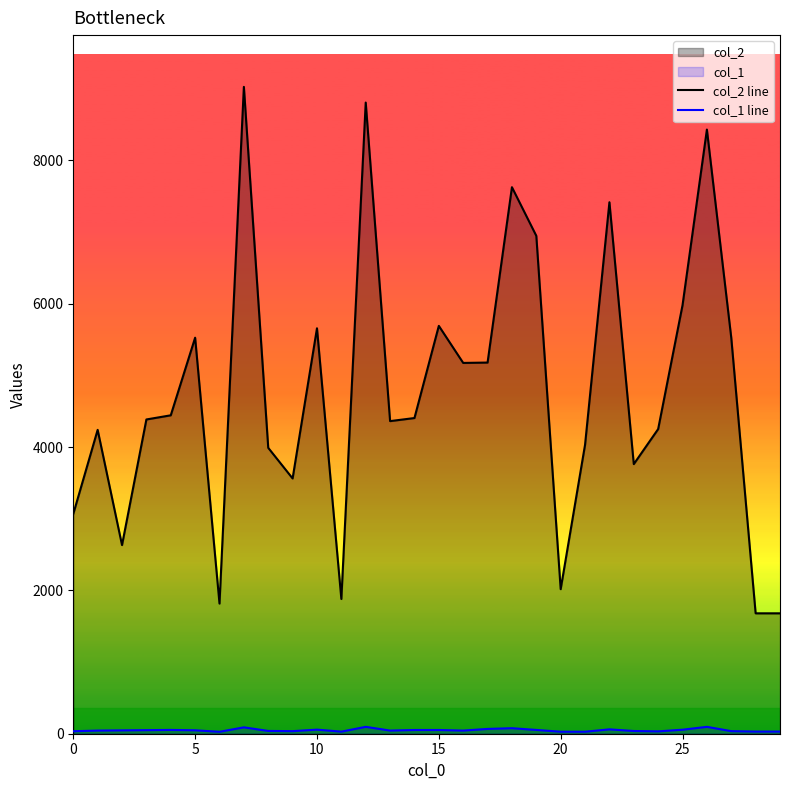

Which series has the largest total across all categories?

col_2 line